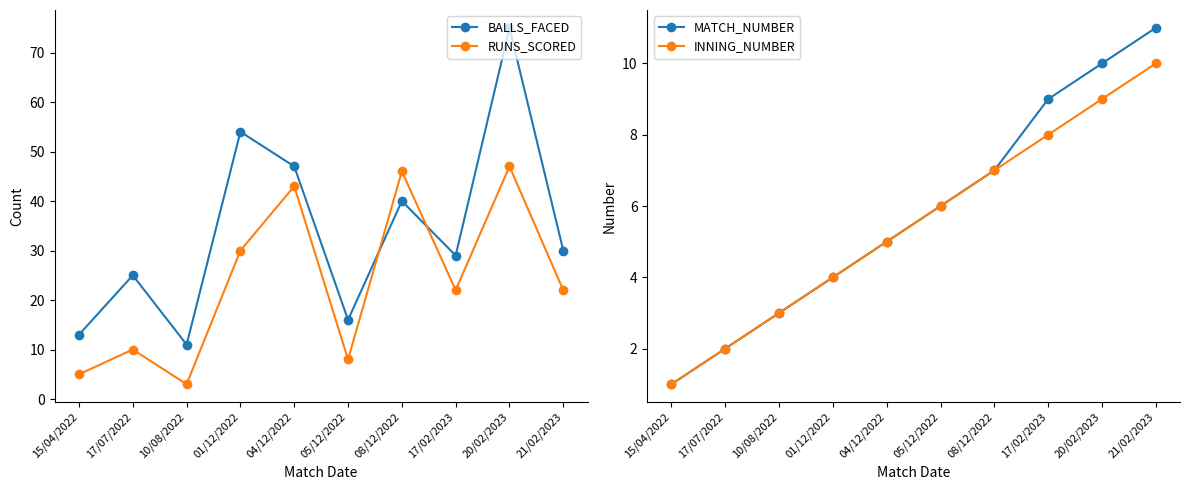

At which label does MATCH_NUMBER first exceed 6?

08/12/2022